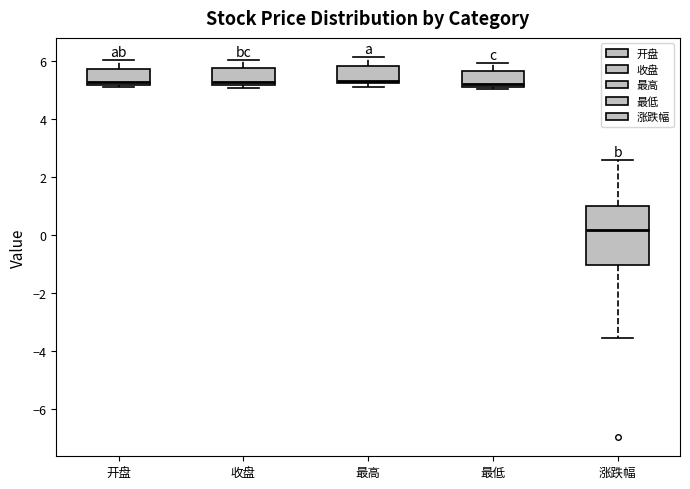

Where is the lower edge of the box for 收盘 on the y-axis? The values are not printed on the chart, so give them approximately, as read against the axis.

5.2